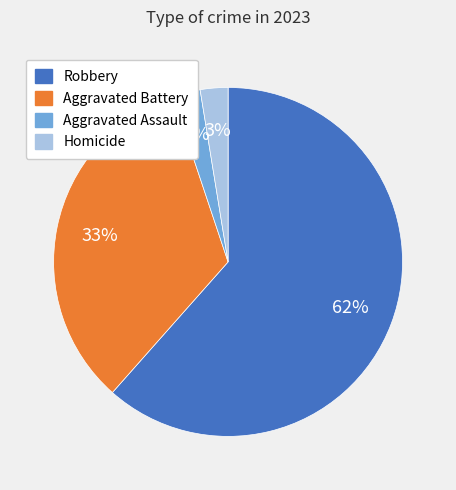

To the nearest percent, what is the average slice percentage?

25%